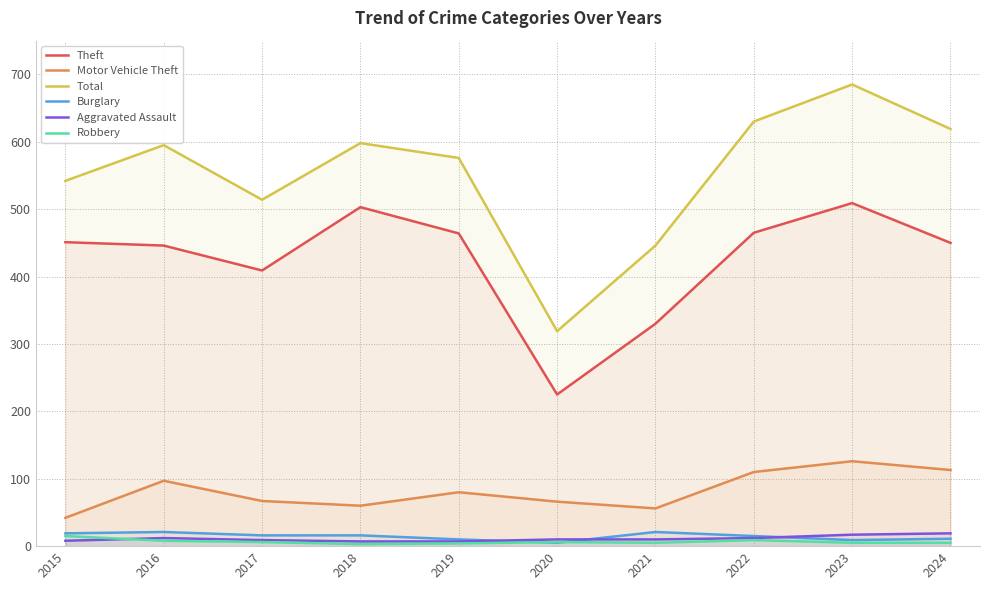

Does the chart have visible grid lines?

Yes